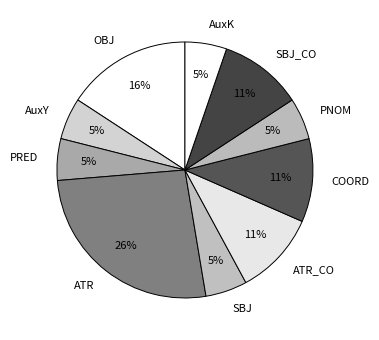

Is there any slice that represents more than half of the pie?

No